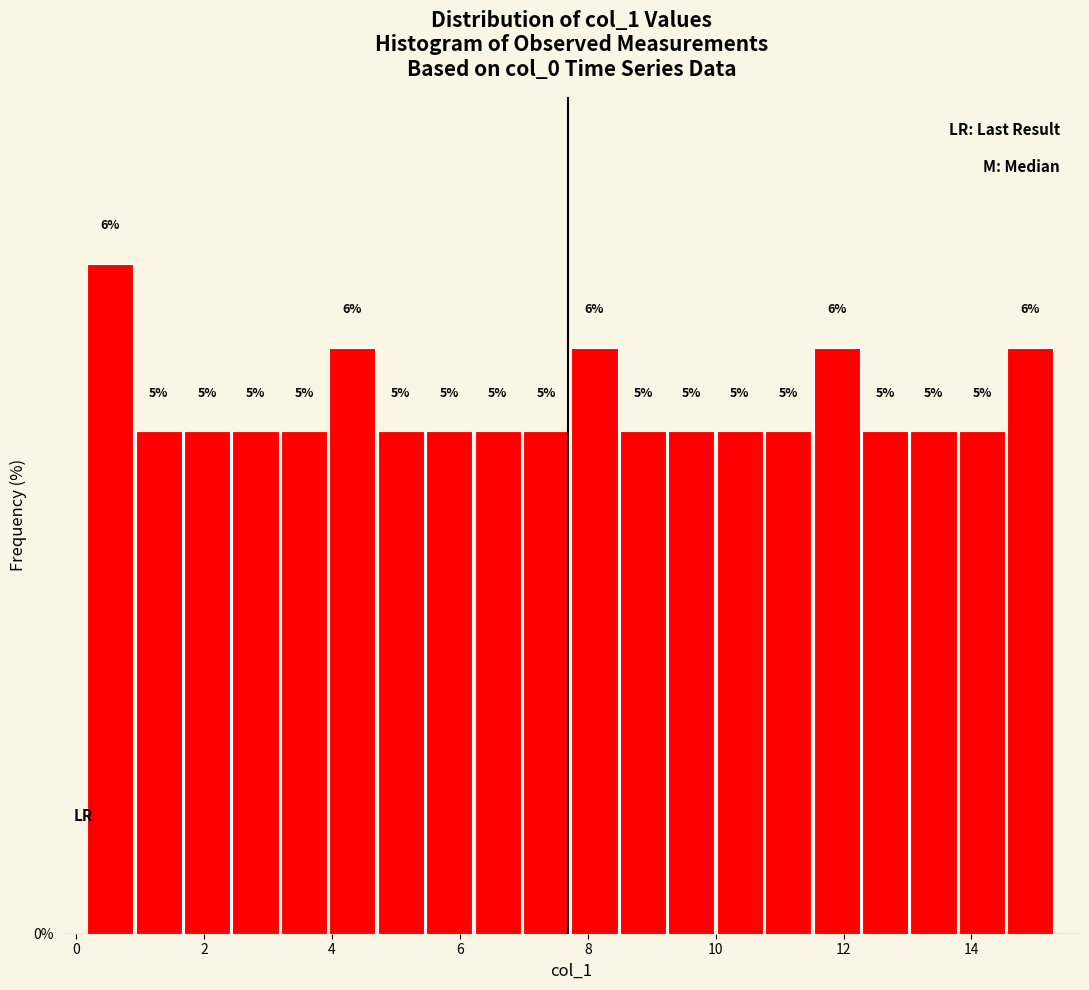

Read against the x-axis, roughly where is the centre of the tallest bar?

0.6